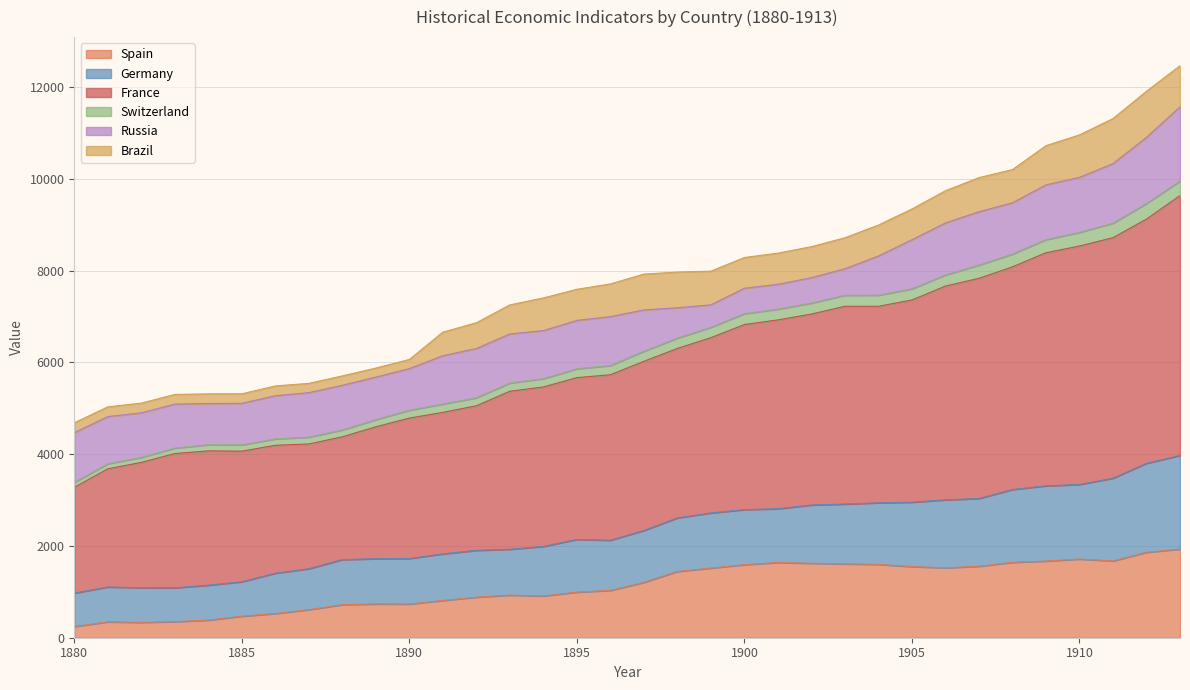

What are all the series names shown in the legend?

Spain, Germany, France, Switzerland, Russia, Brazil